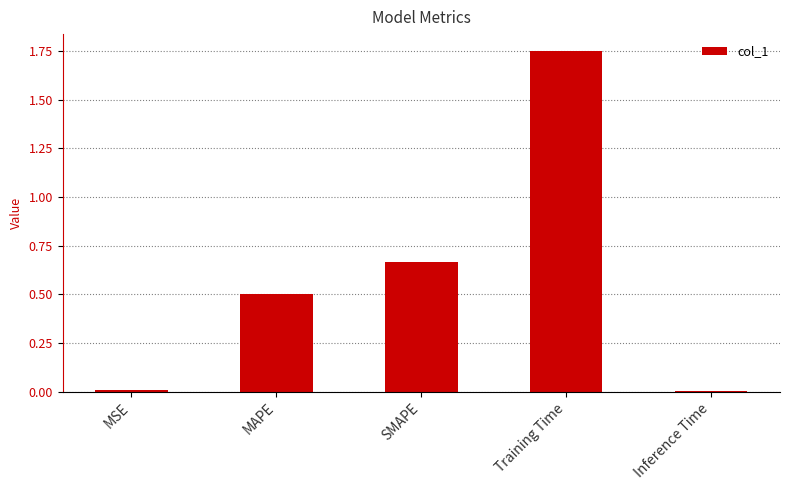

True or false: the data shows 0.0 at MSE.

True